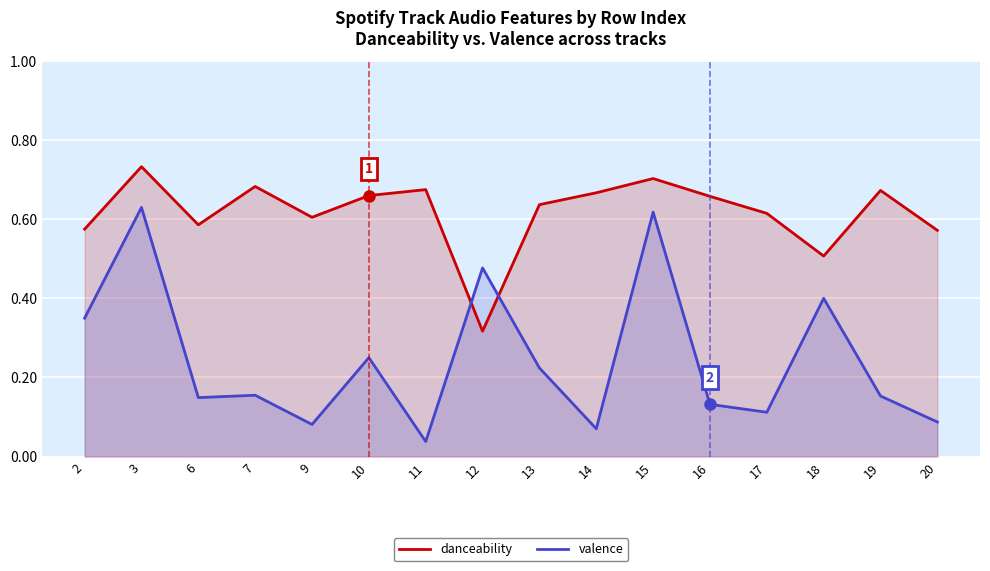

Where is the first local maximum for valence?

3